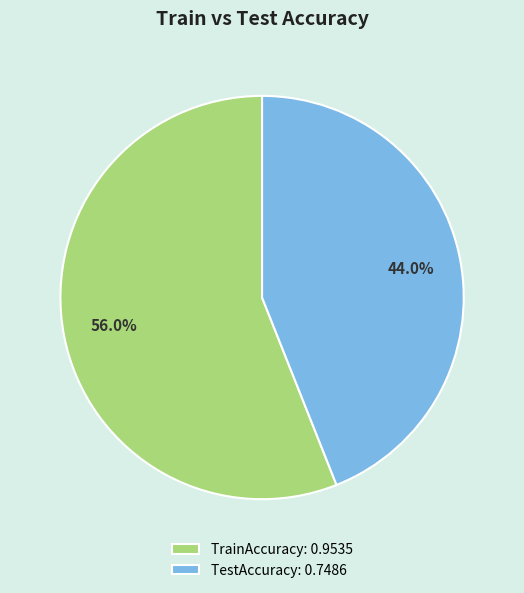

To the nearest percent, what percentage of the pie is TrainAccuracy?

56%